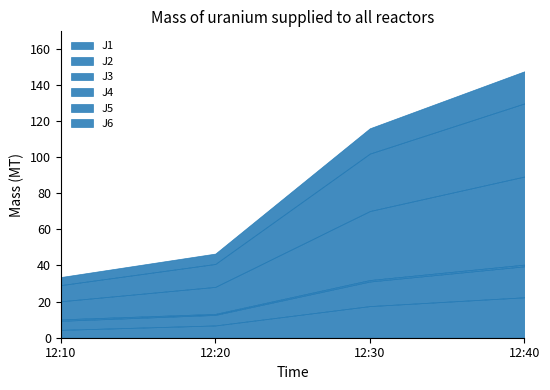

At which category is the sum across all series the highest?

12:40